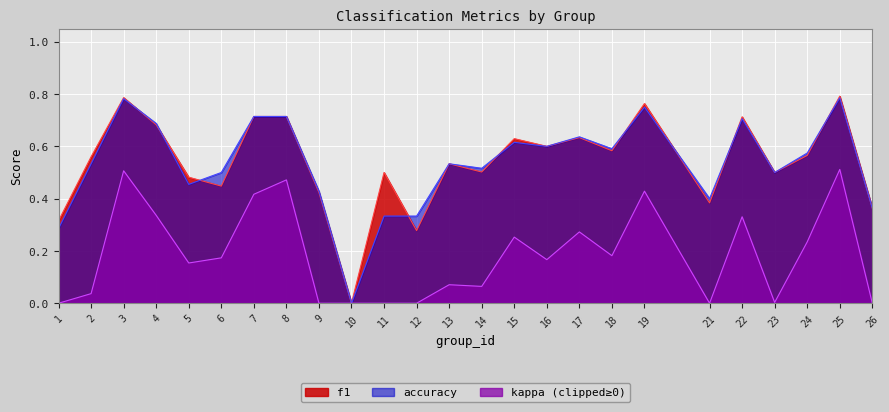

Read the kappa value at 4.

0.3